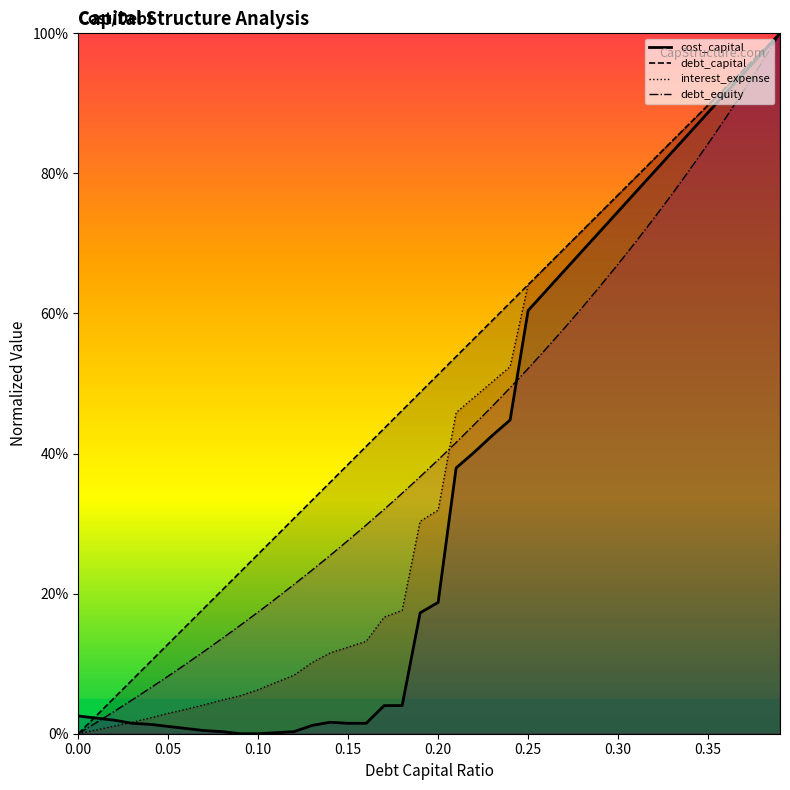

The value of debt_capital at 0.0 is -0.6. True or false?

False